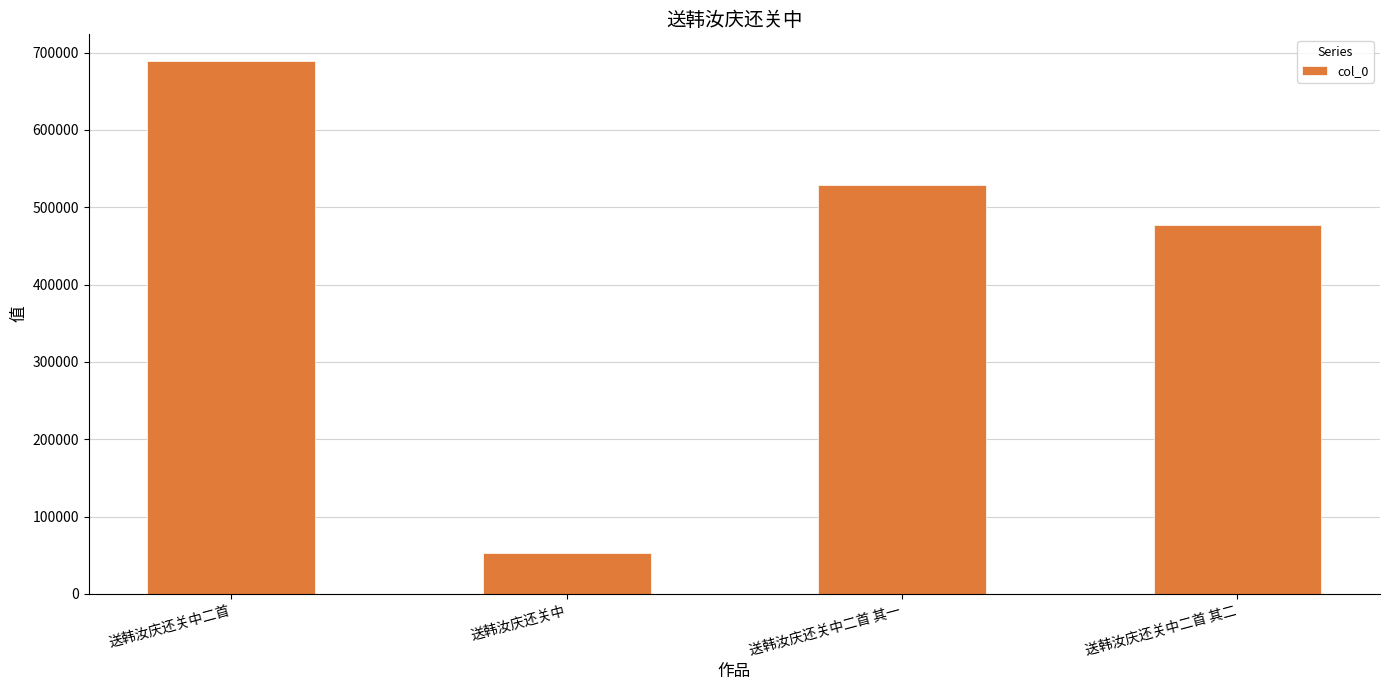

Between 送韩汝庆还关中二首 and 送韩汝庆还关中二首 其二, which is larger?

送韩汝庆还关中二首